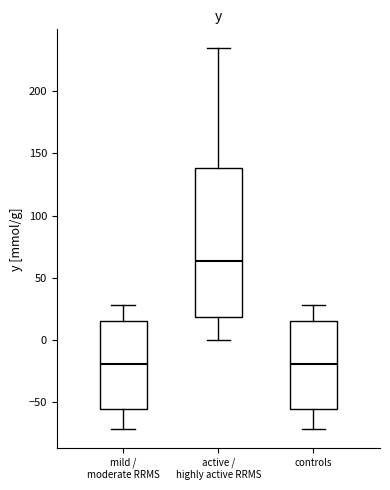

Reading left to right, transcribe this box plot: for each box, give where its median line is, the range the box spans, and where its two whiskers end, as read against the y-axis. The values are not printed on the chart, so give them approximately, as read against the axis.

mild / moderate RRMS: median -20, box -55 to 15, whiskers -70 to 30
active / highly active RRMS: median 65, box 20 to 140, whiskers 0 to 235
controls: median -20, box -55 to 15, whiskers -70 to 30